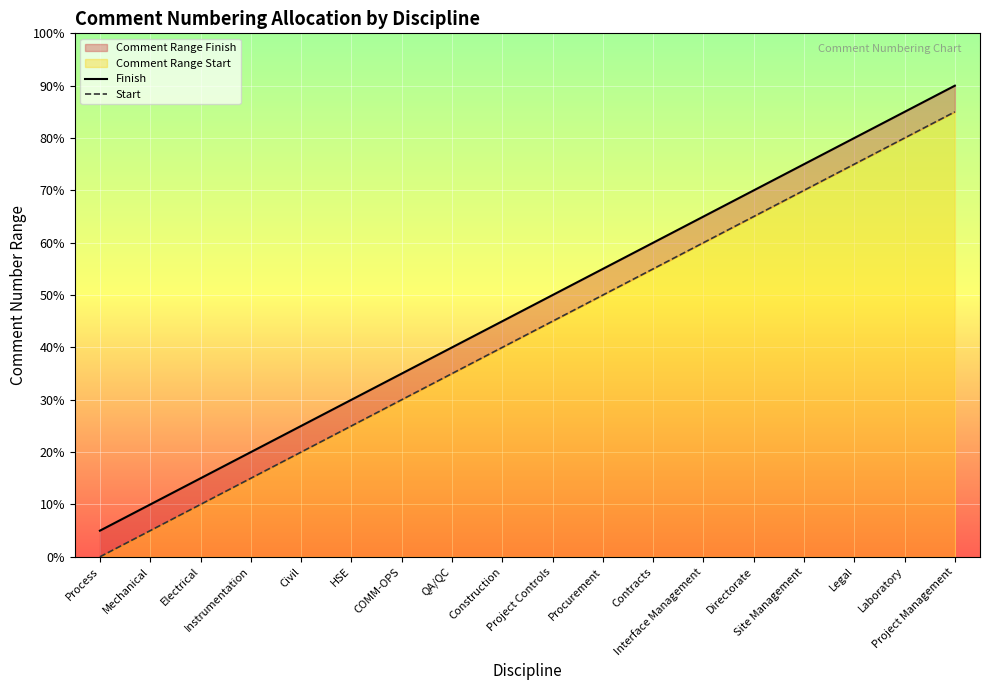

The Finish series shows 5359 at Electrical. True or false?

False